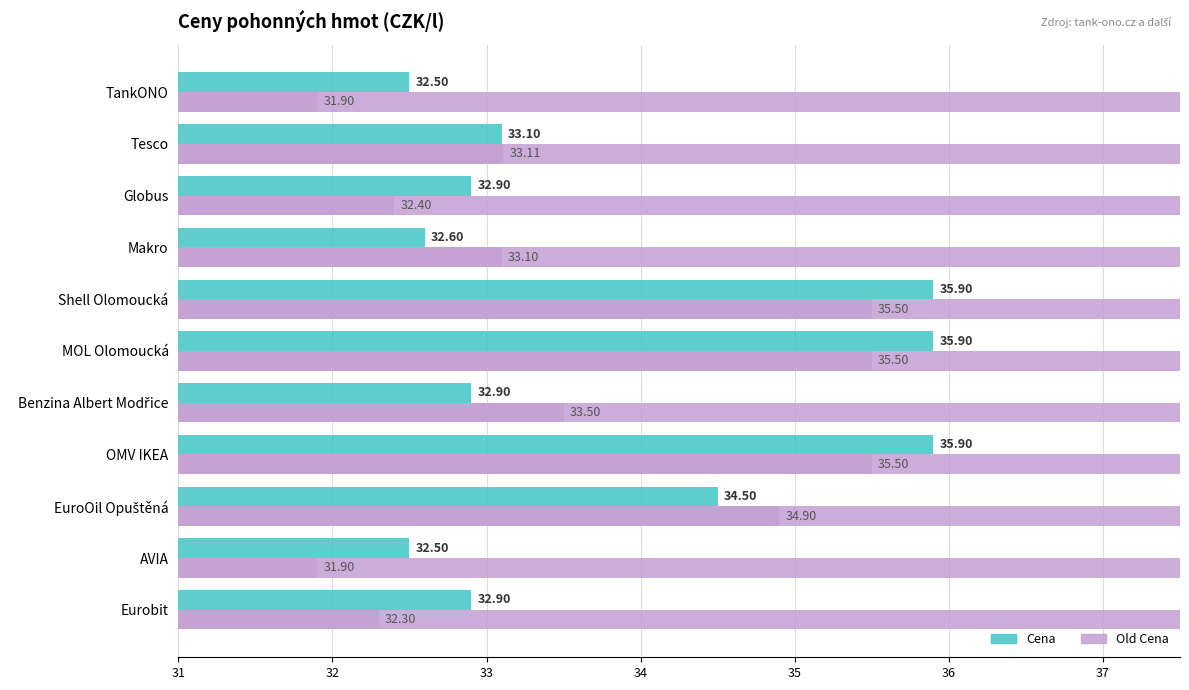

How many bars are there in total?

22